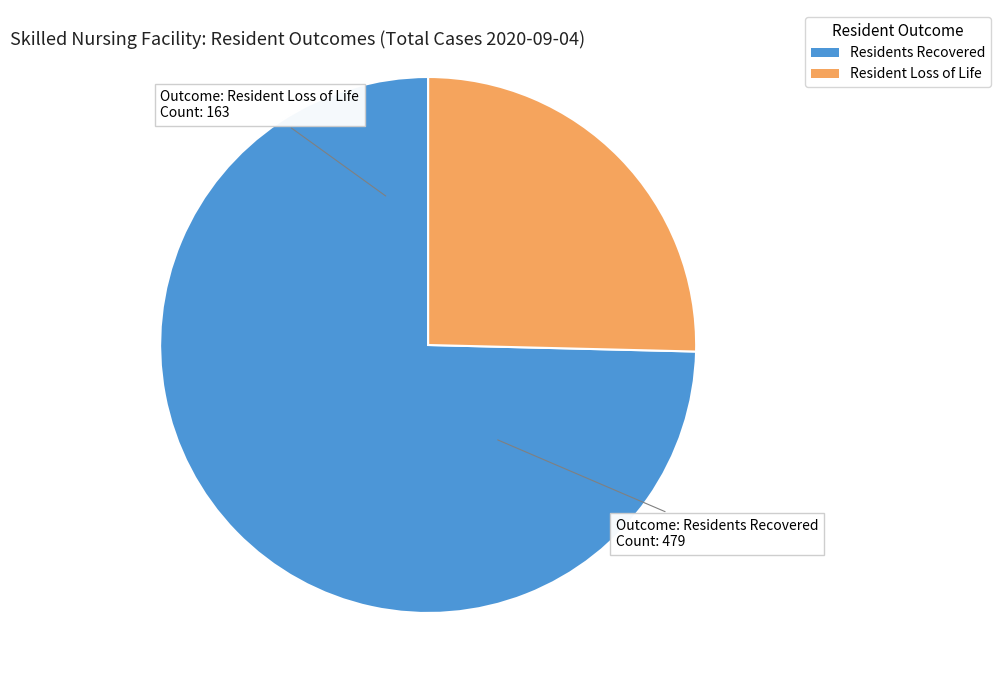

Is there any slice that represents more than half of the pie?

Yes